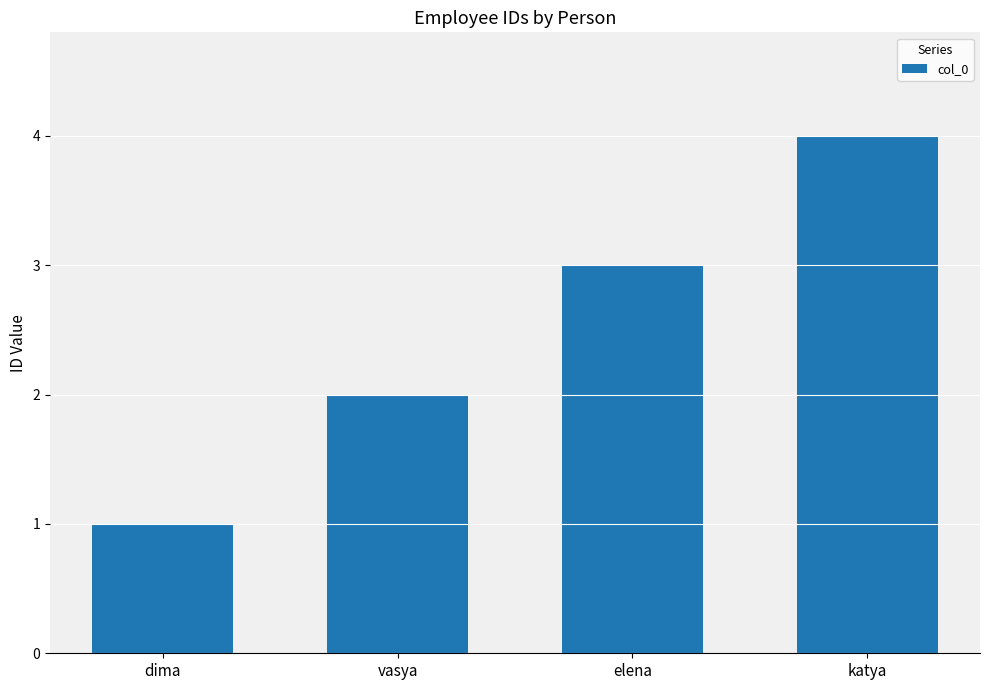

Is it true that the value at katya is 4?

True